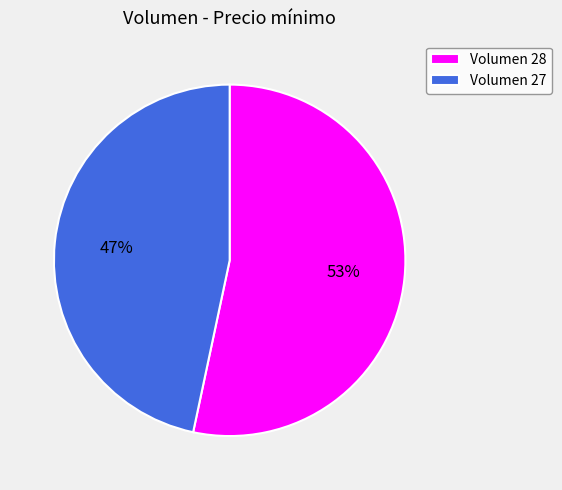

How many slices are in this pie chart?

2